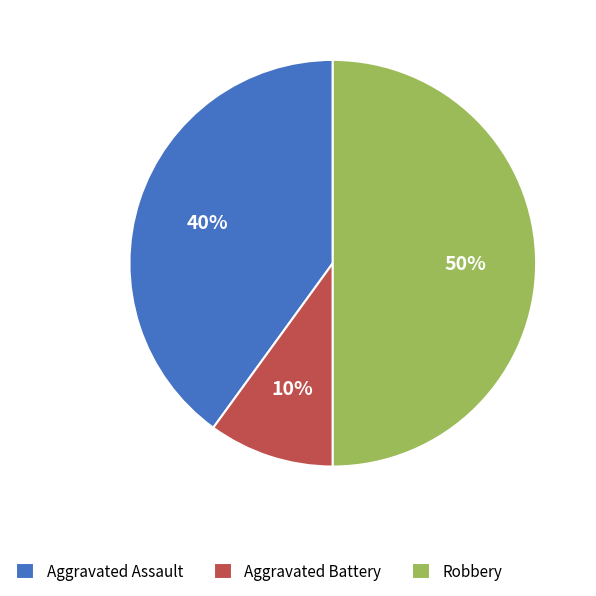

Approximately how many times larger is the value at Aggravated Assault compared to Aggravated Battery?

4.0